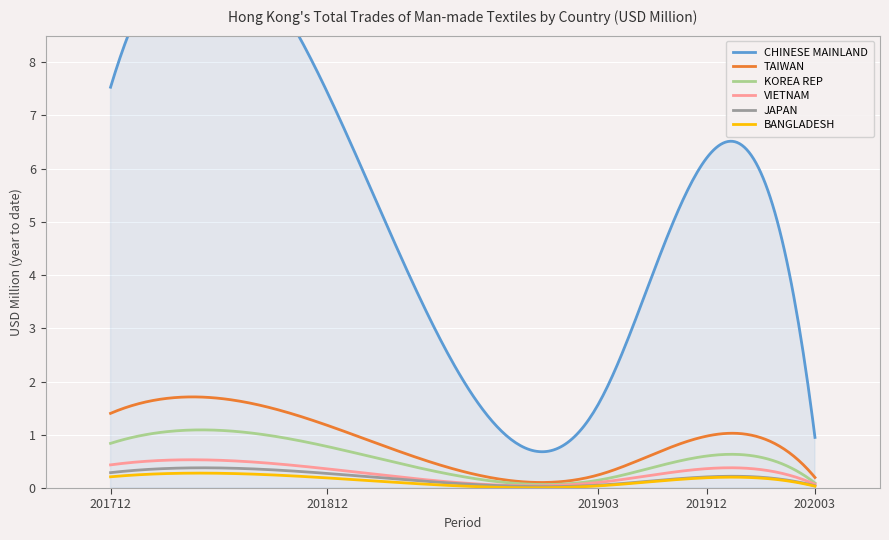

The value of JAPAN at 201912 is 0.4. True or false?

False